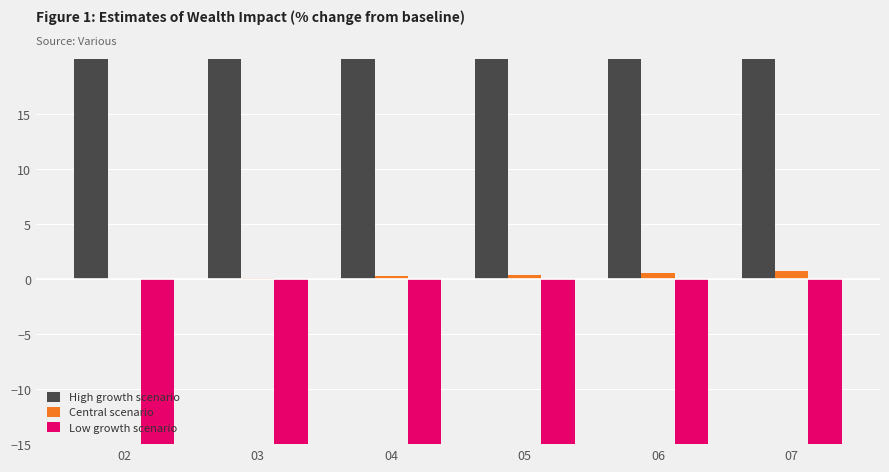

The Low growth scenario series shows -30.5 at 03. True or false?

False